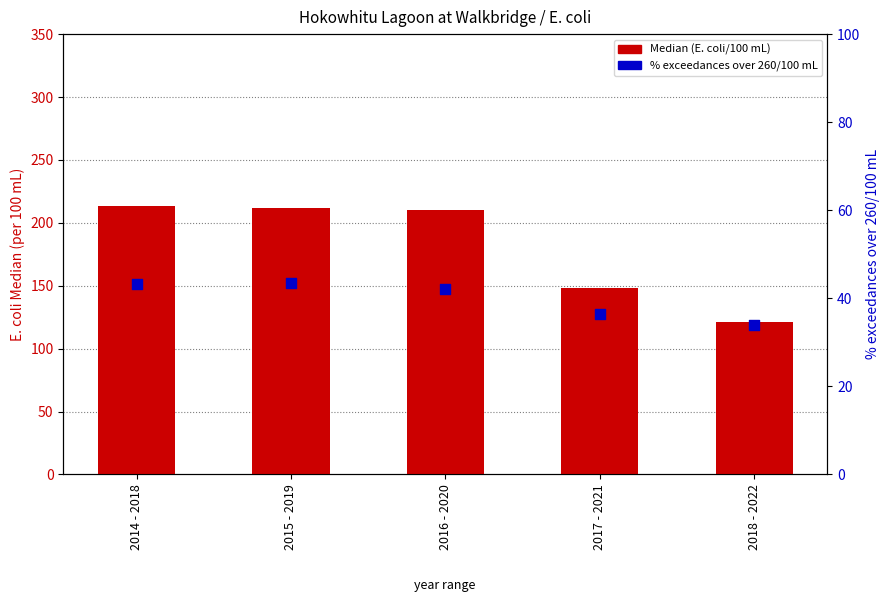

Which series has the largest Y range (max minus min)?

Median